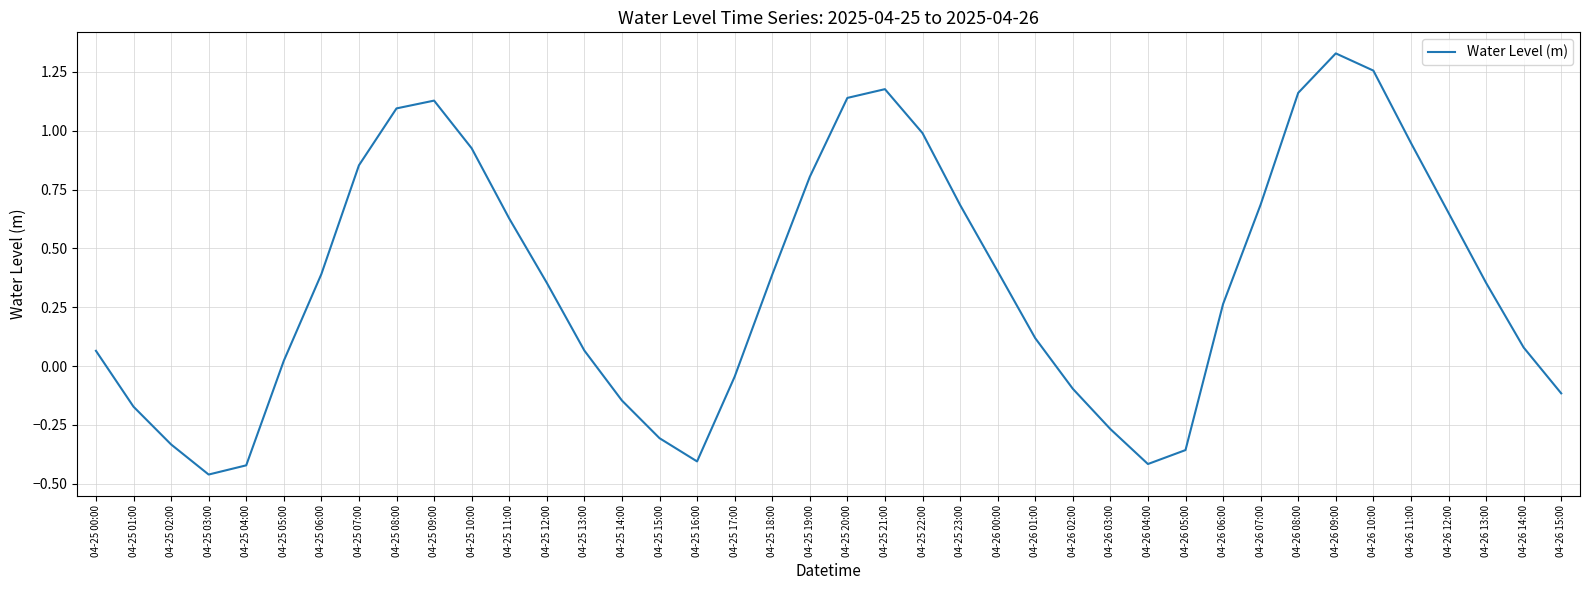

Which label corresponds to the largest value in the chart?

04-26 09:00